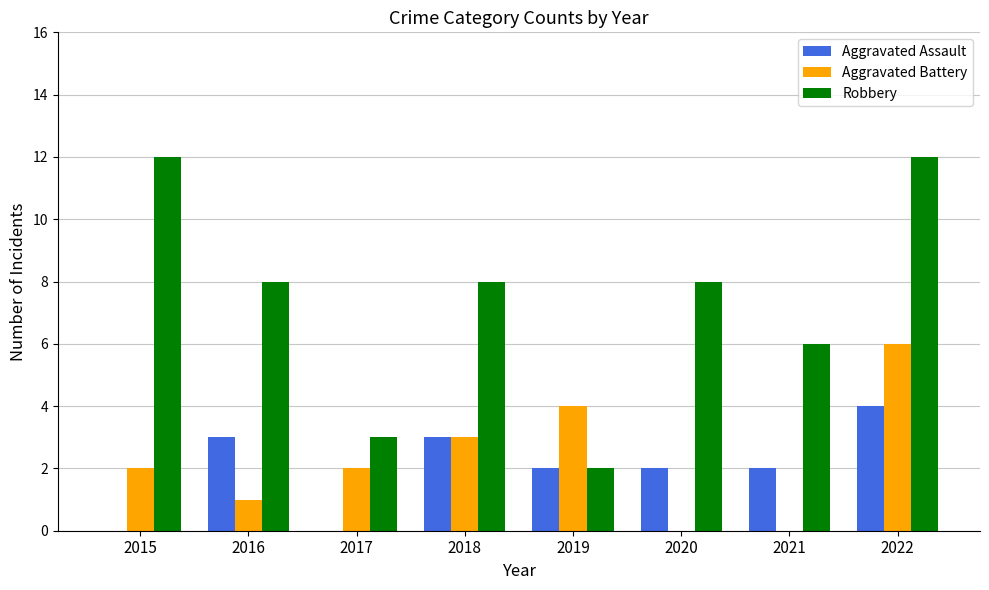

What is the sum of all Aggravated Assault values?

16